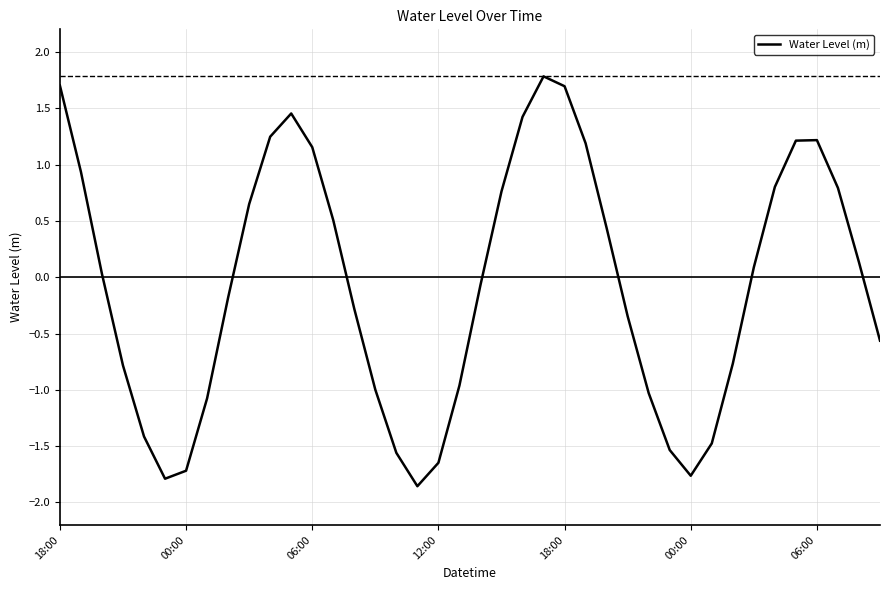

What is the greatest value displayed?

1.8